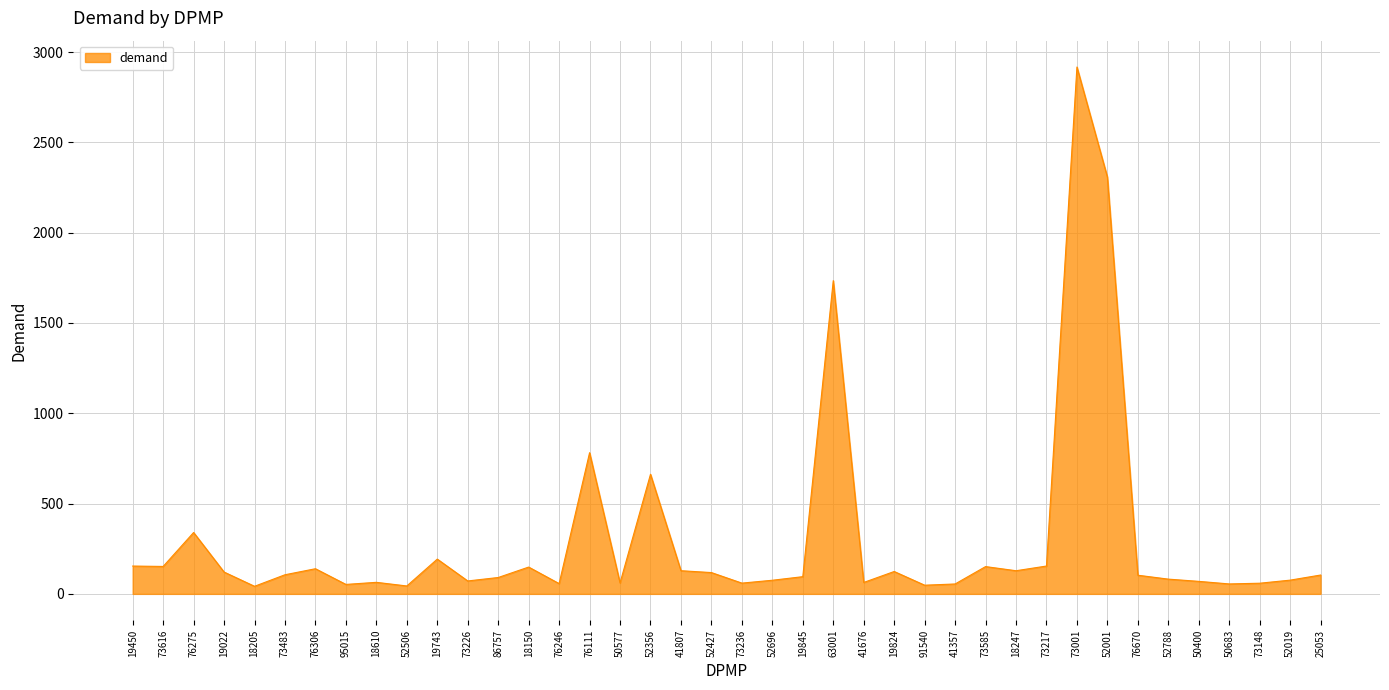

What is the smallest value displayed?

42.0